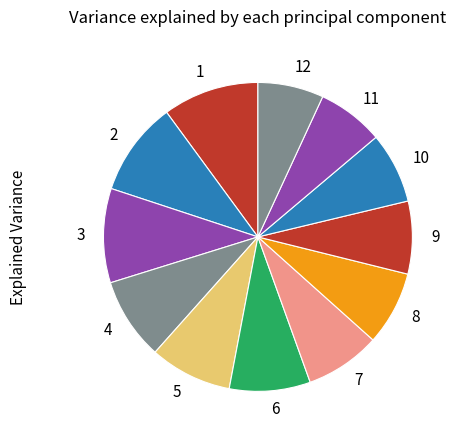

Count the number of slices in the pie.

12